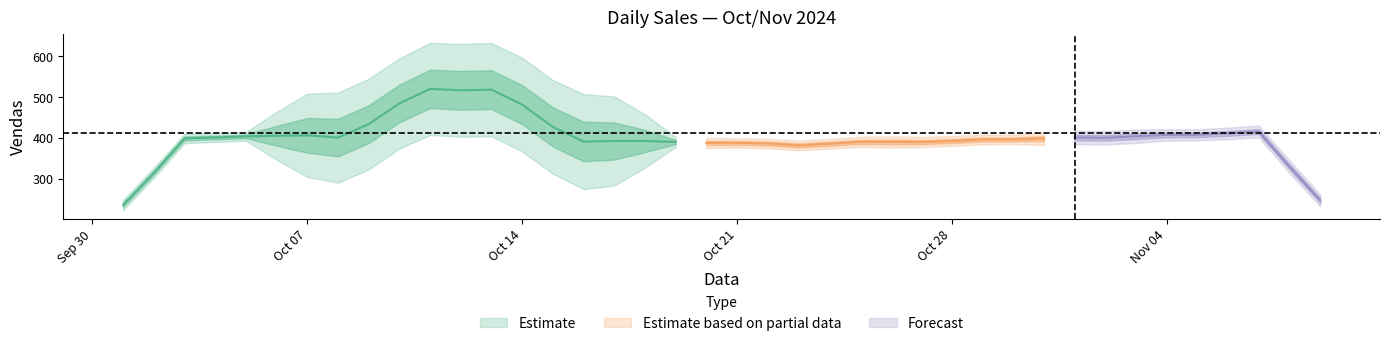

What is the label of the 36th point from the right?

2024-10-05